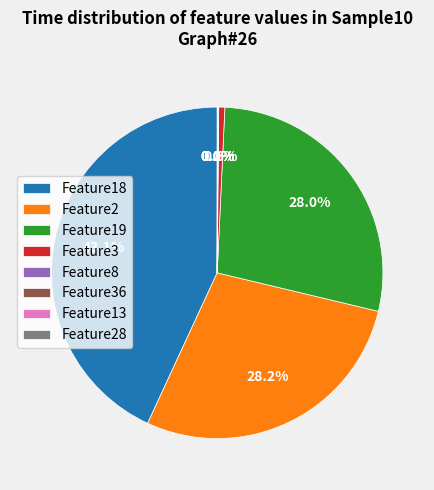

Is there a majority slice in this chart?

No